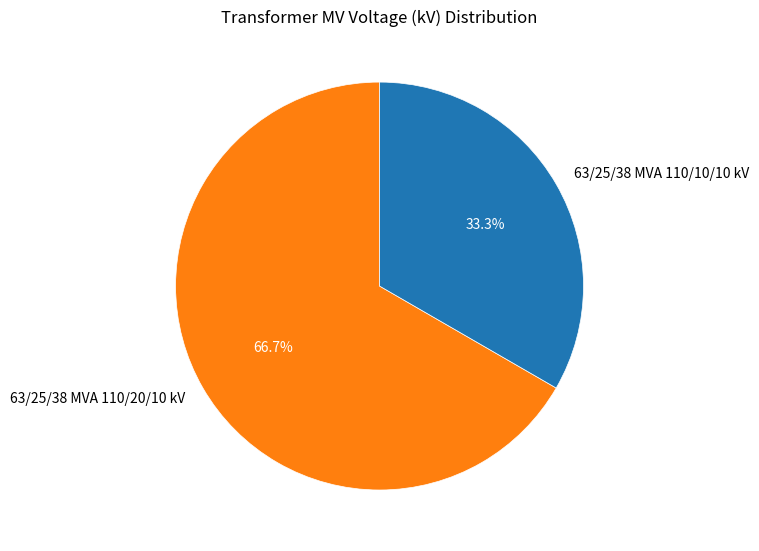

To the nearest percent, what percentage of the pie is 63/25/38 MVA 110/20/10 kV?

67%